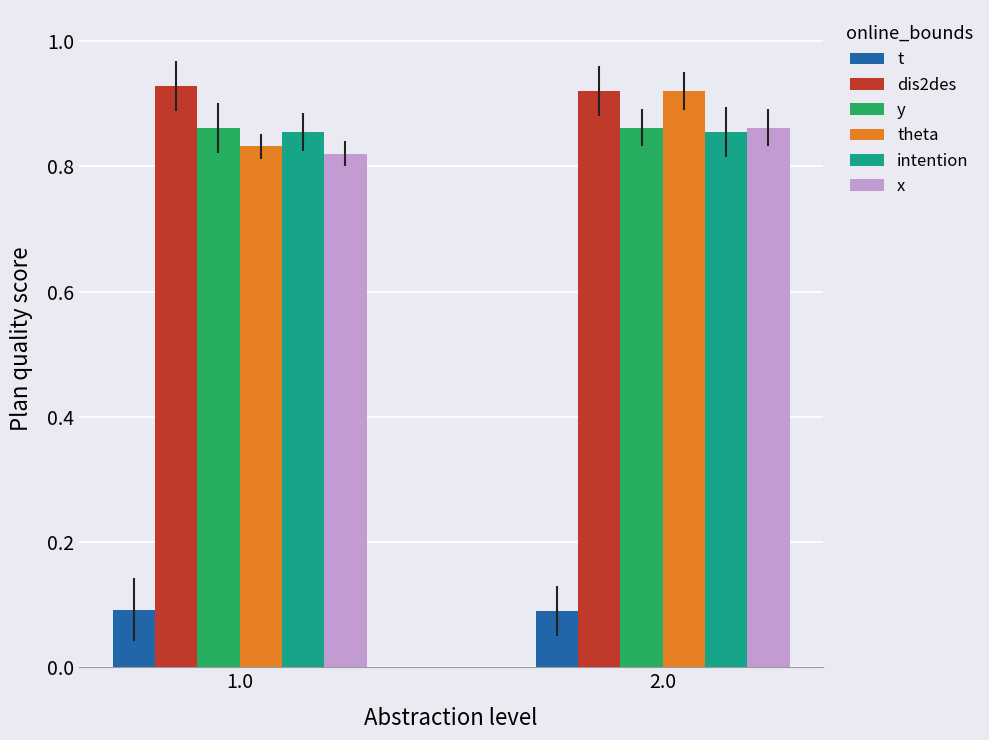

Which series has the largest total across all categories?

dis2des